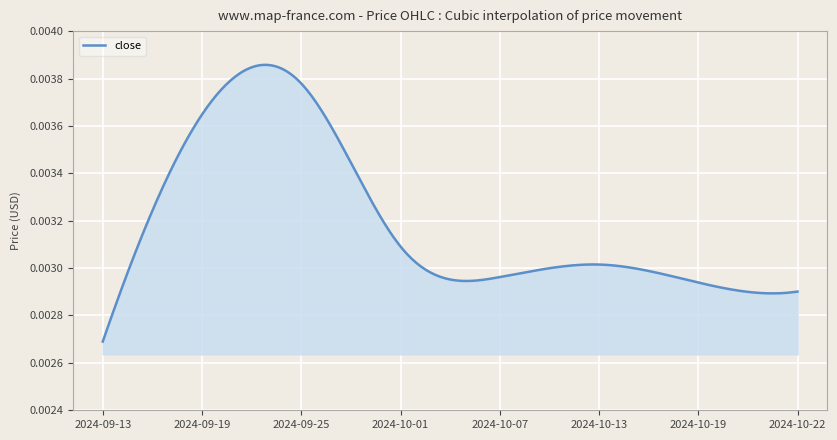

How many lines are shown in the chart?

1